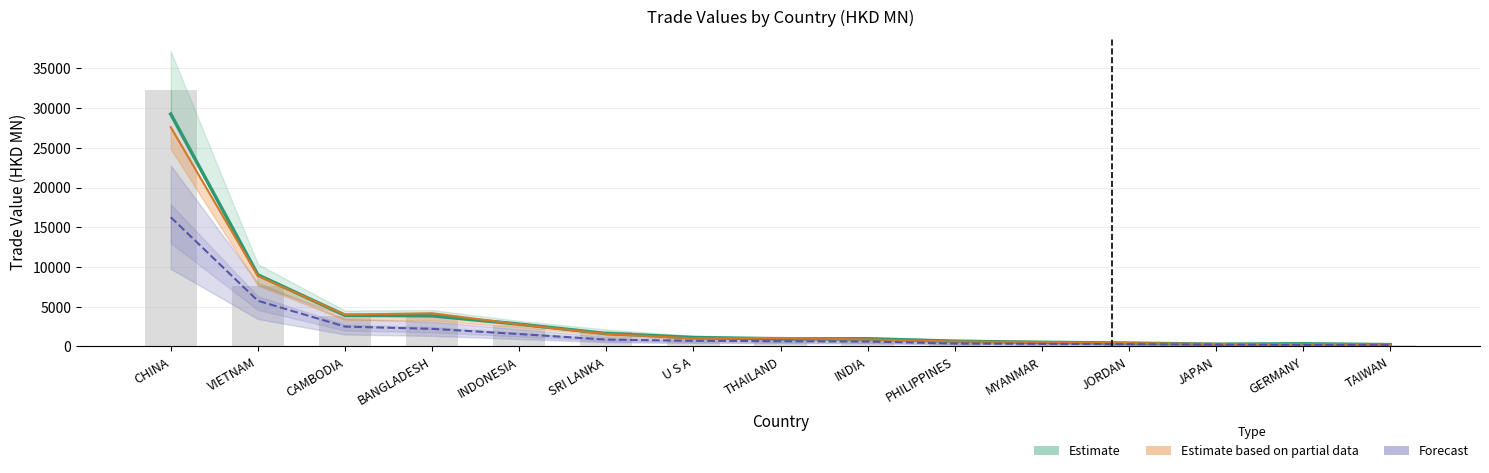

The 201612 (raw) series shows 1845.9 at SRI LANKA. True or false?

True